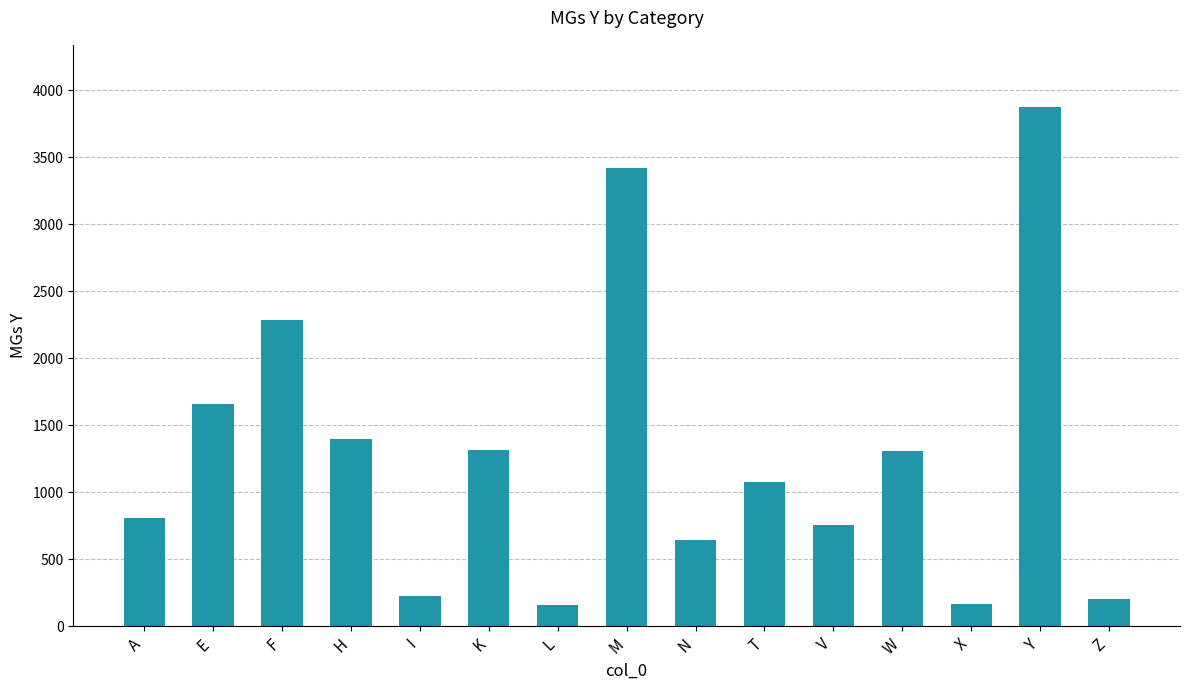

At which label does the data first exceed 1074?

E